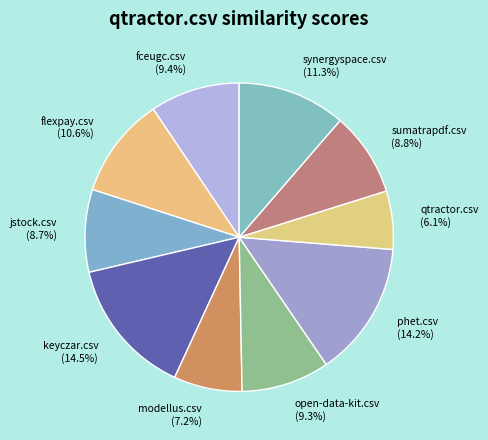

How many segments does this pie chart have?

10